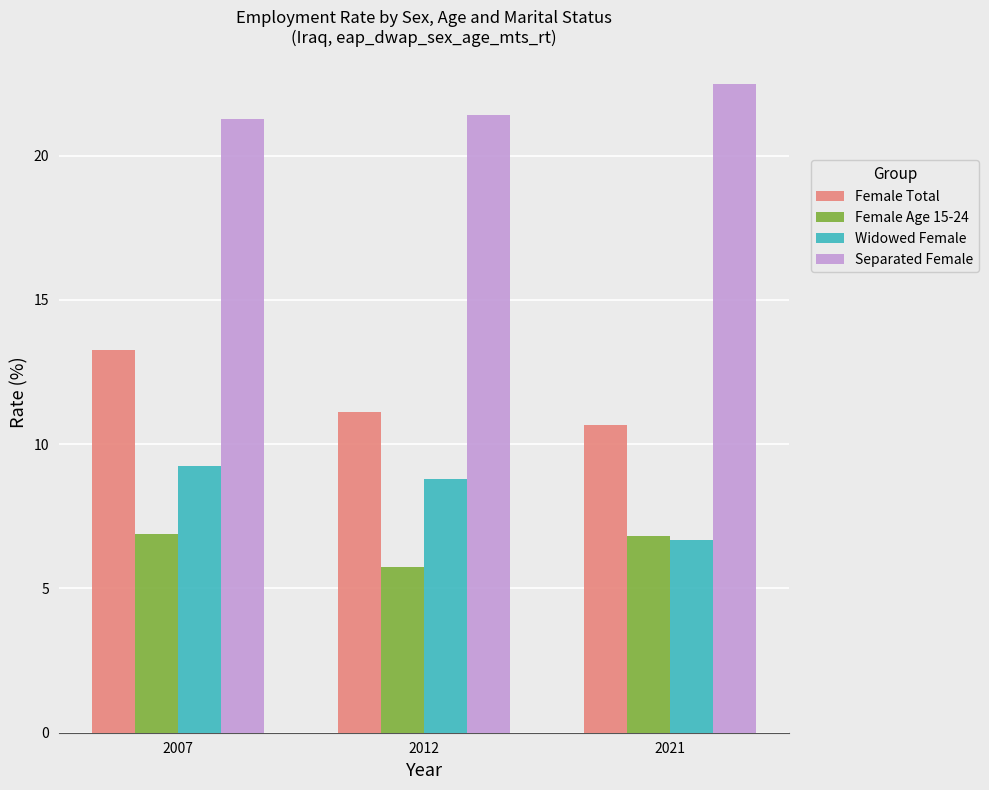

What is the sum of the Separated Female values at 2012 and 2007?

42.7